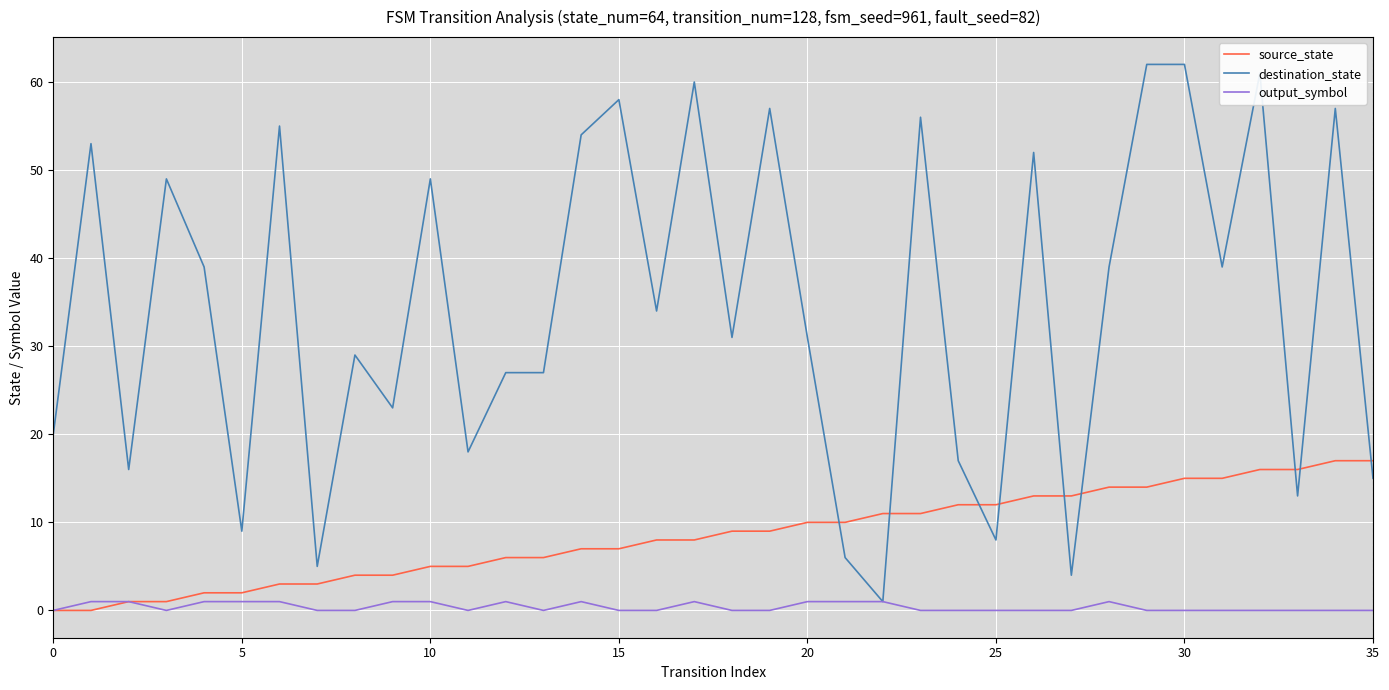

List the series in order of their peak value, lowest first.

output_symbol, source_state, destination_state